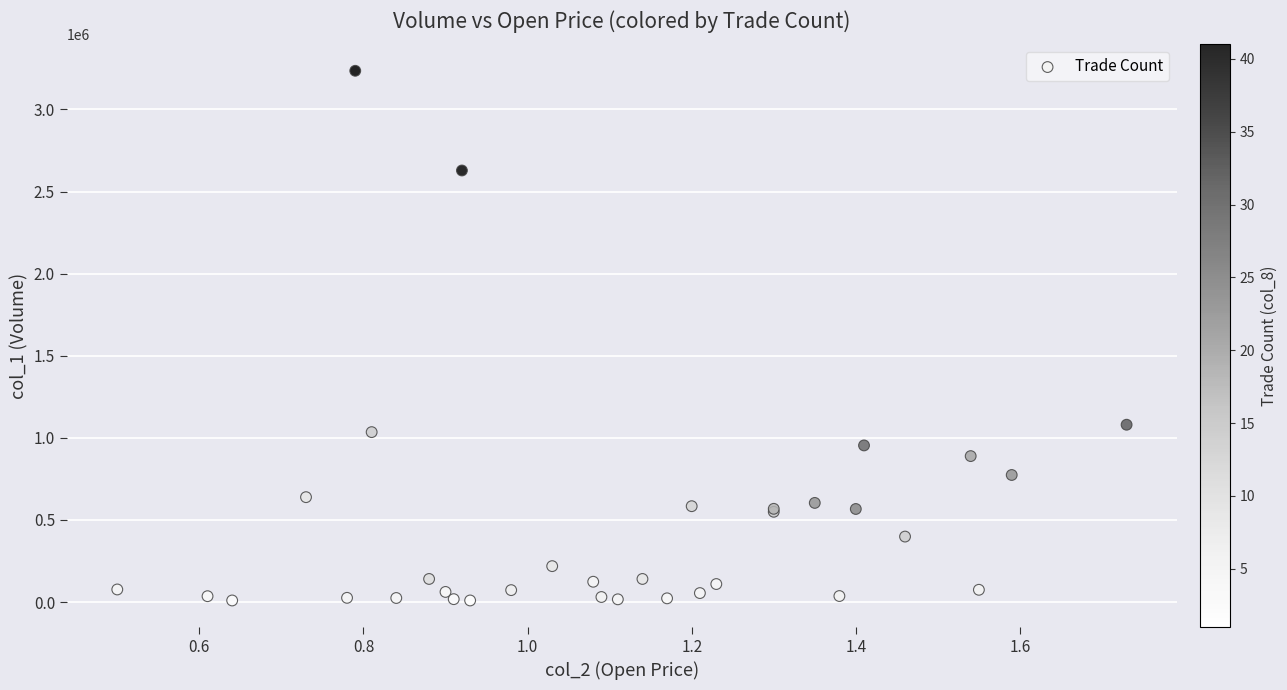

What Y value in the scatter plot is closest to 1622500?

1080000